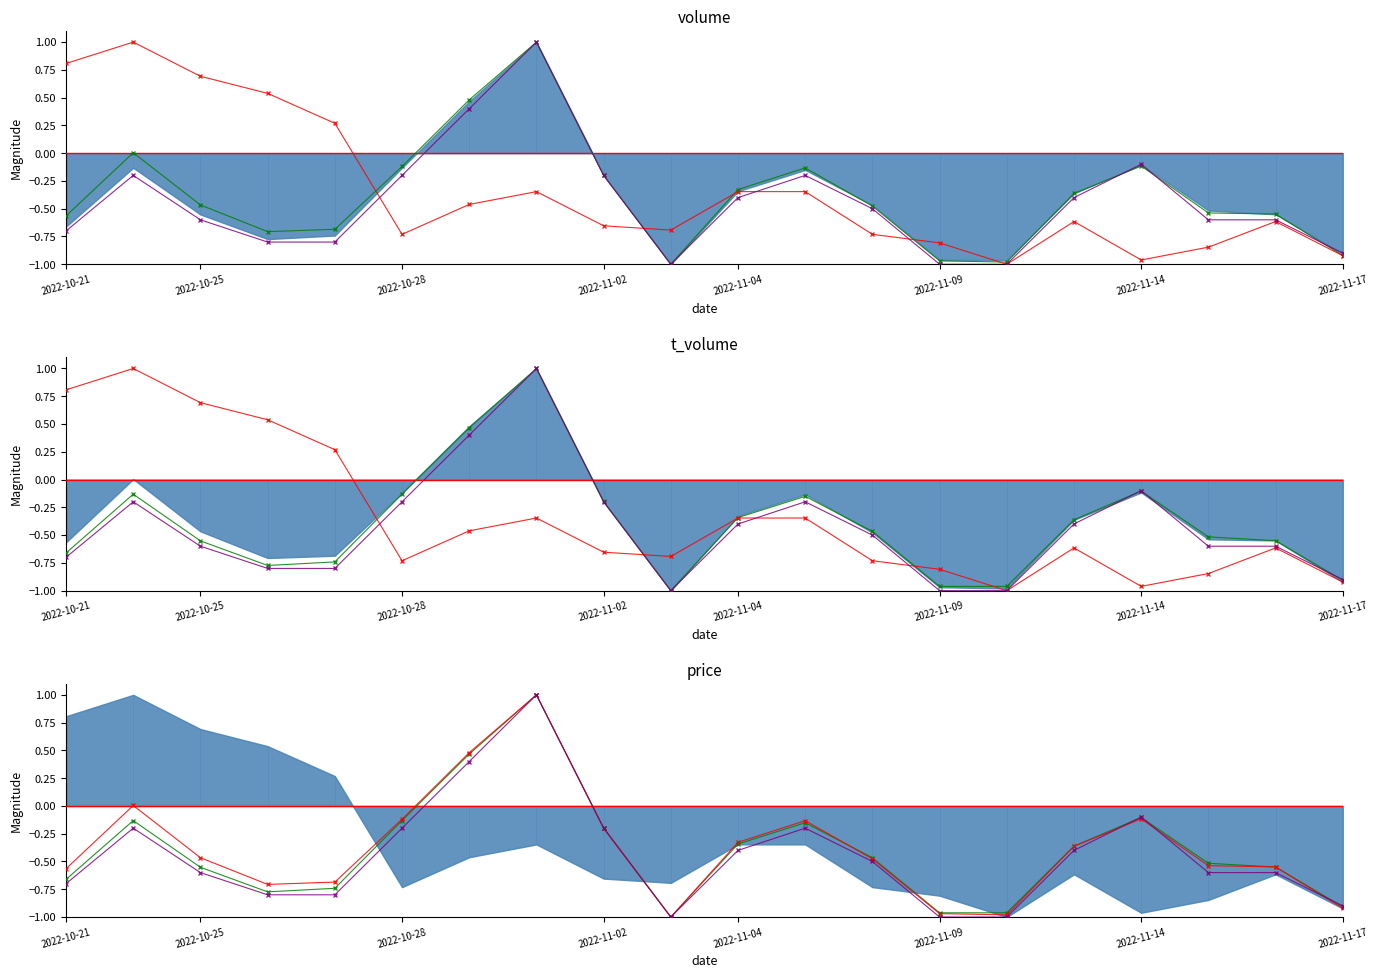

The value of t_volume at 12 is -0.7. True or false?

False